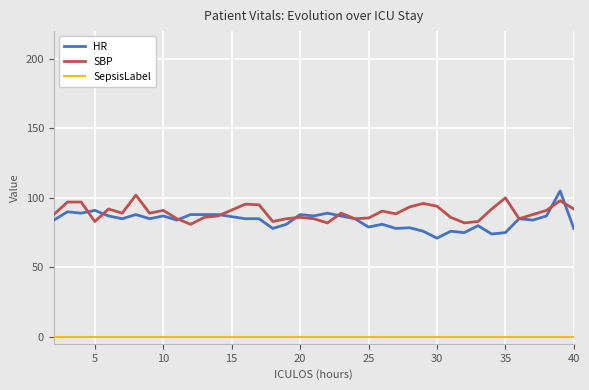

Which series has the widest spread of values?

HR